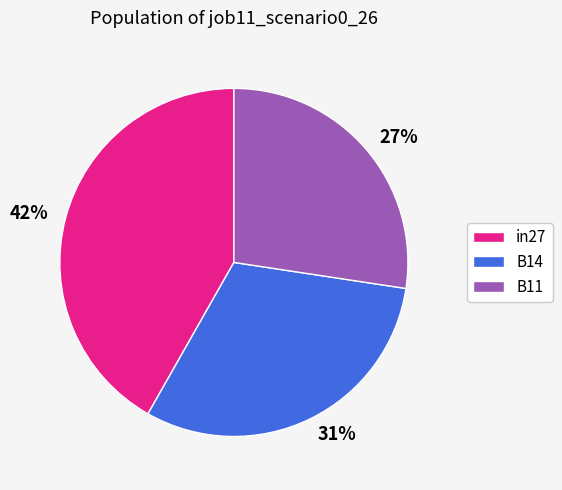

Is the sum of B11 and in27 greater than half?

Yes